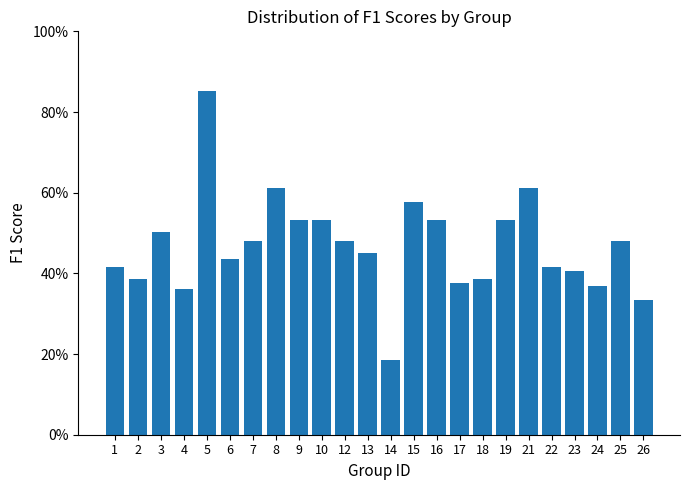

Are the bars horizontal?

No